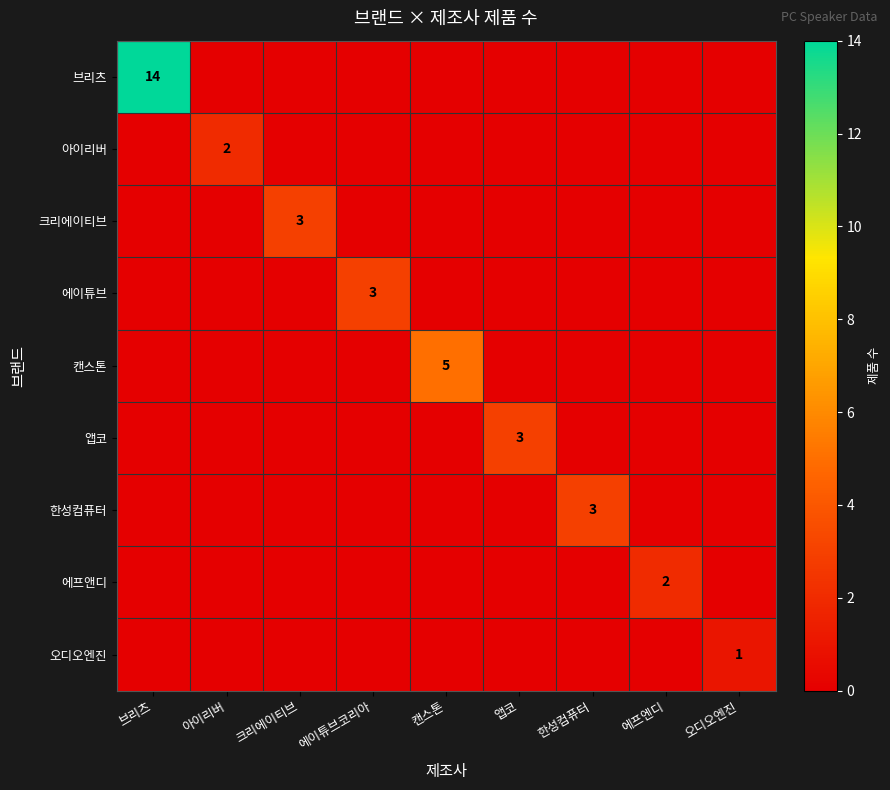

How many categories are shown in the chart?

9